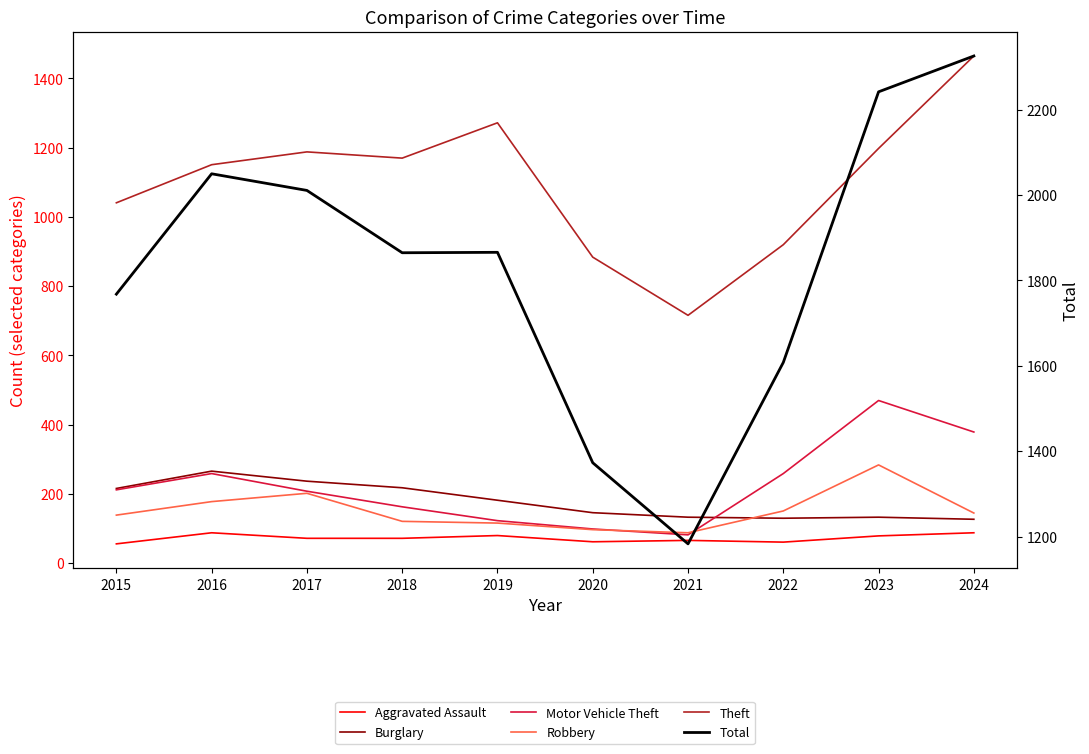

What is the lowest value of the Total series?

1183